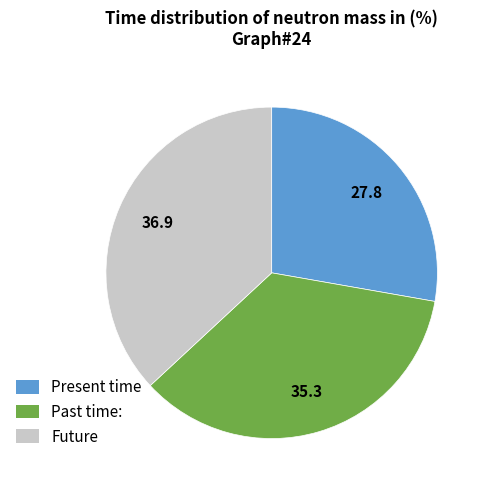

True or false: Future accounts for 47% of the total.

False